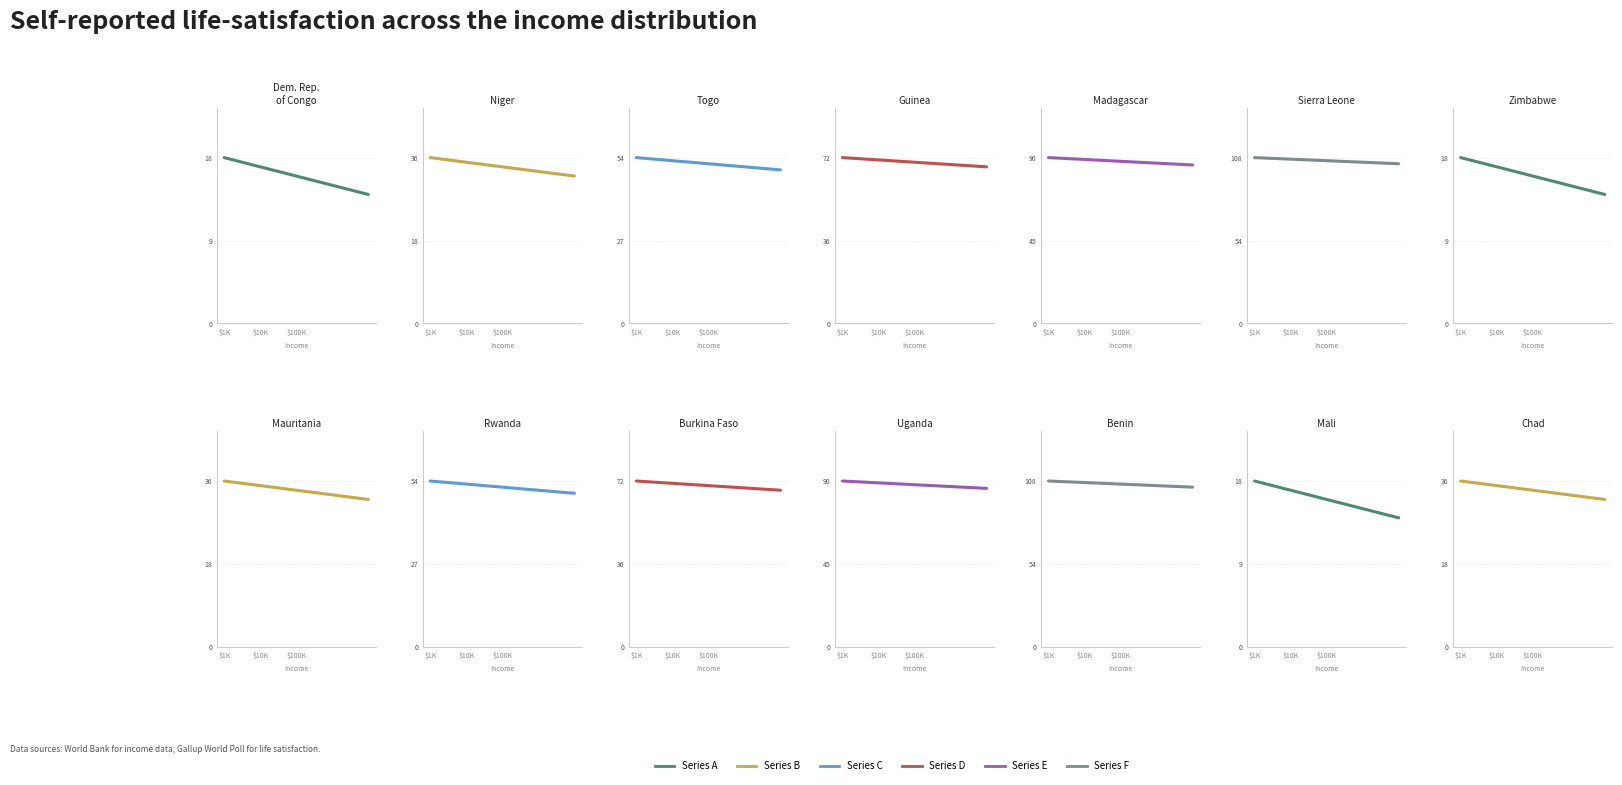

Rank the series by their average value, from lowest to highest.

Series A, Series B, Series C, Series D, Series E, Series F